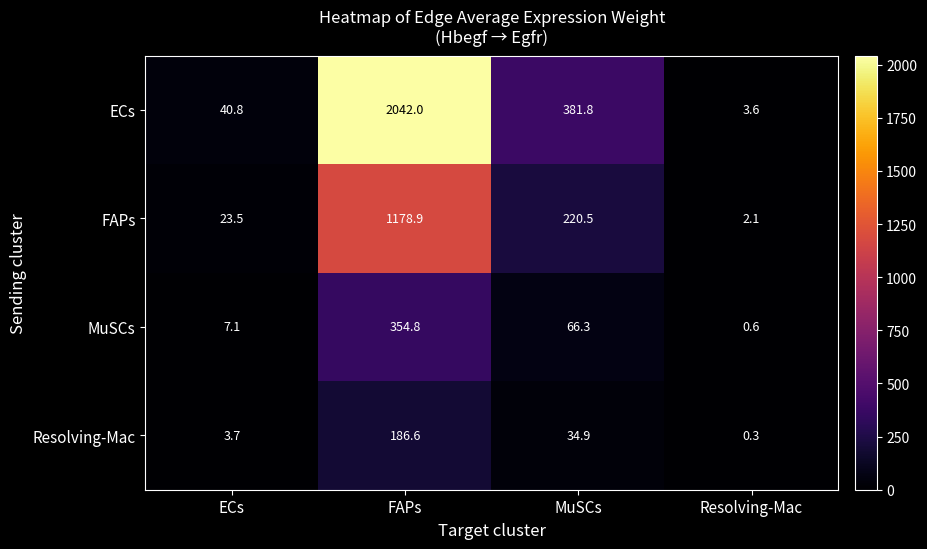

Reading right to left, extract all data points from this chart.

ECs: 3.6	381.8	2042.0	40.8
FAPs: 2.1	220.5	1178.9	23.5
MuSCs: 0.6	66.3	354.8	7.1
Resolving-Mac: 0.3	34.9	186.6	3.7